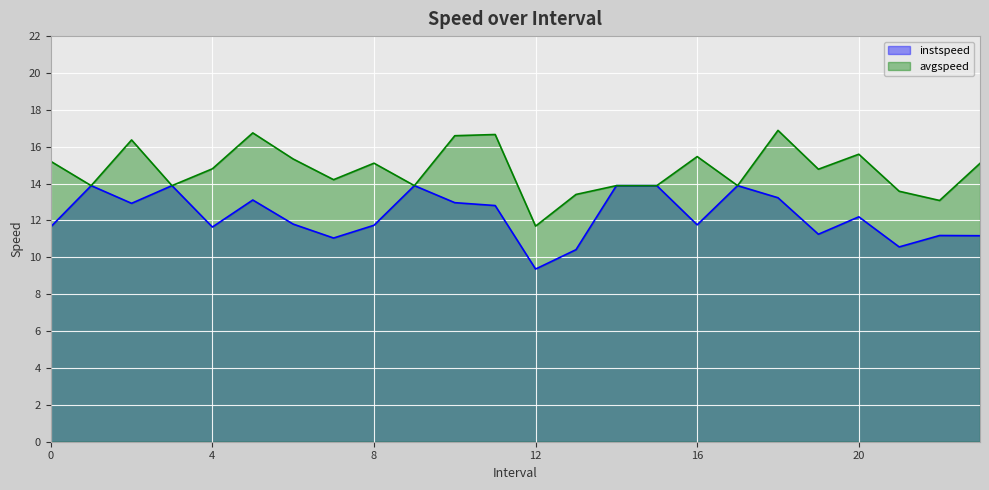

True or false: avgspeed and instspeed intersect in this chart.

False